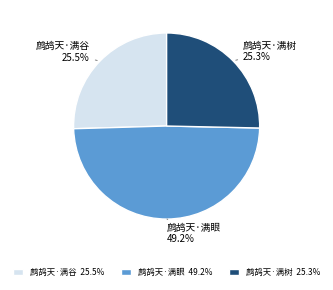

How many segments does this pie chart have?

3